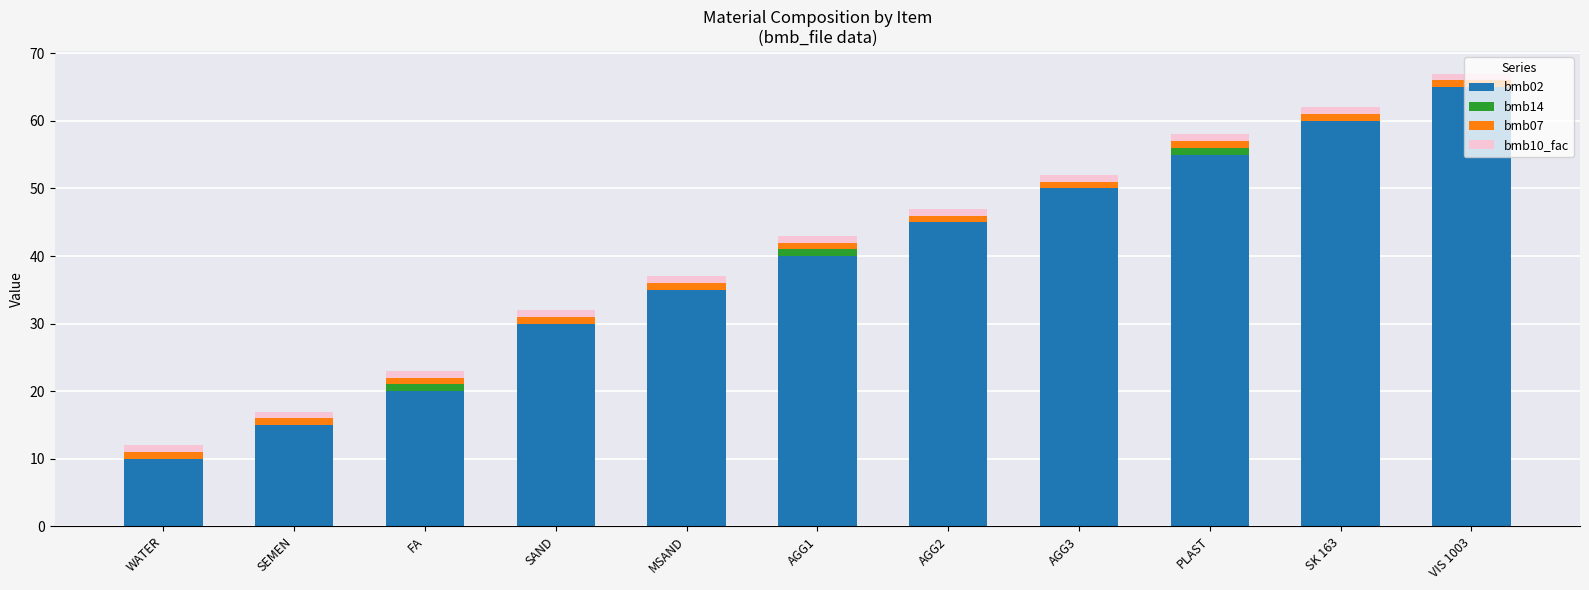

The value of bmb02 at SK 163 is 41. True or false?

False